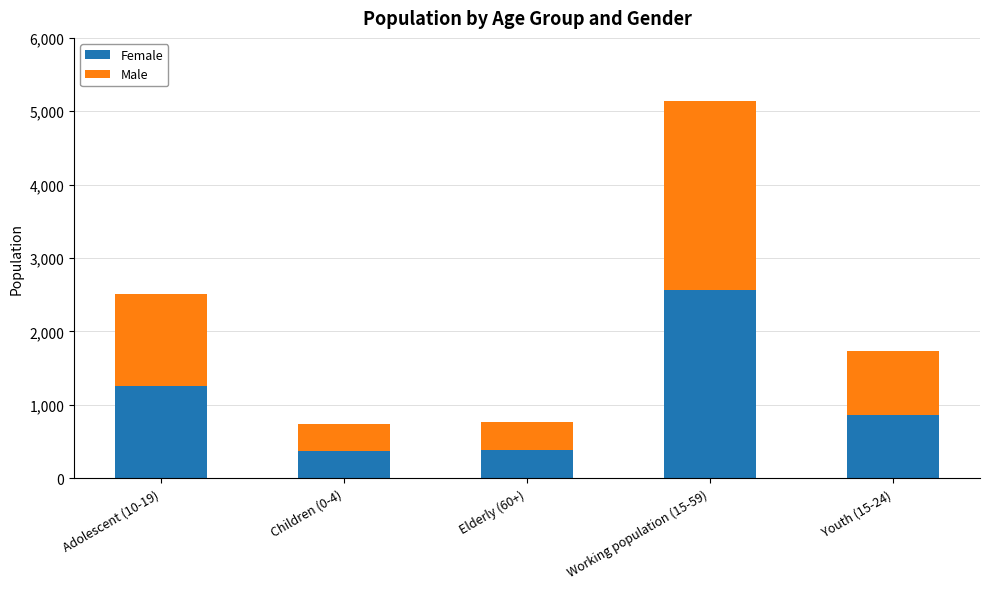

Read the Female value at Youth (15-24).

868